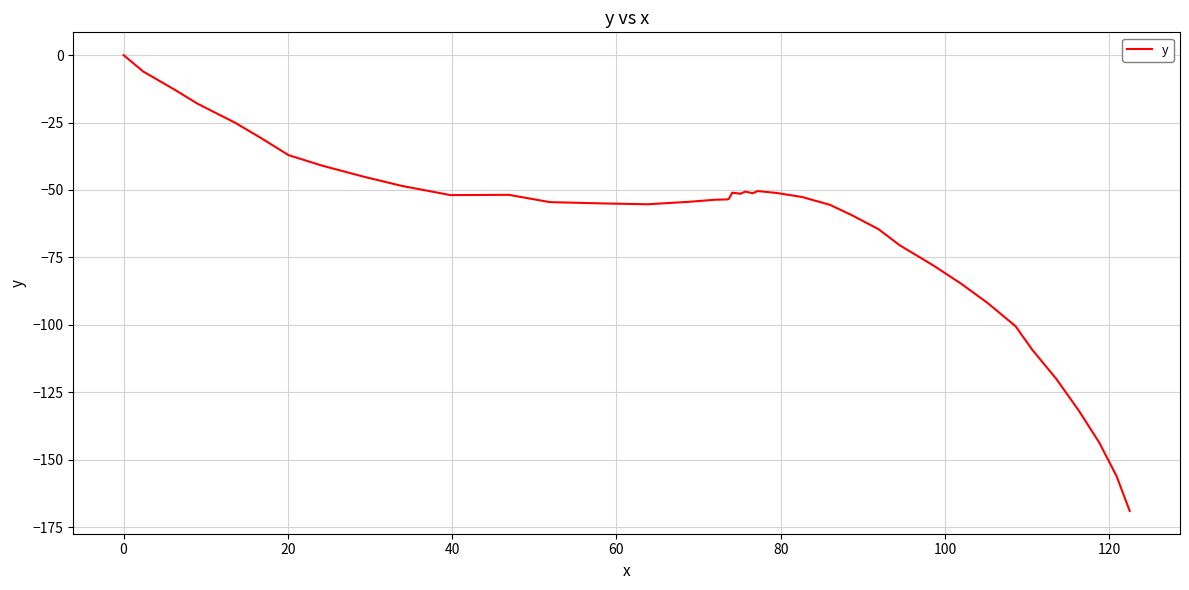

What is the difference between the maximum and minimum values?

169.0